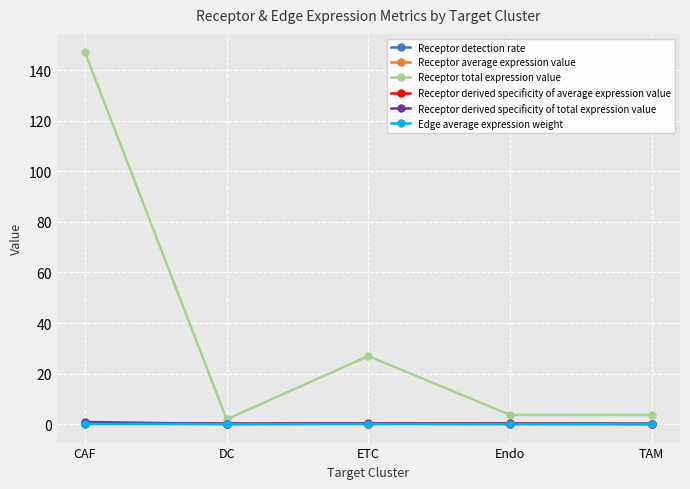

Count the number of data series in this chart.

6